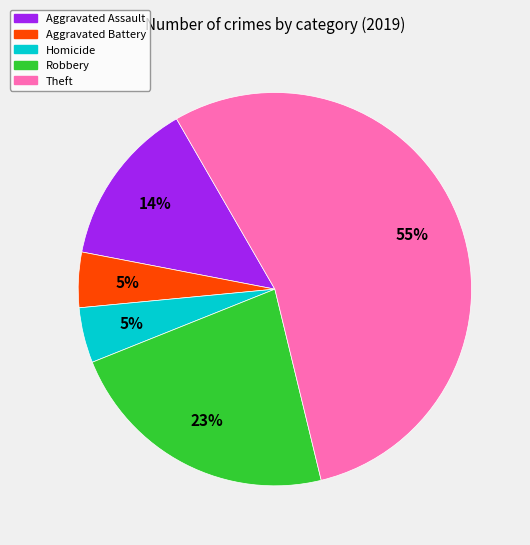

To the nearest percent, what is the average slice percentage?

20%